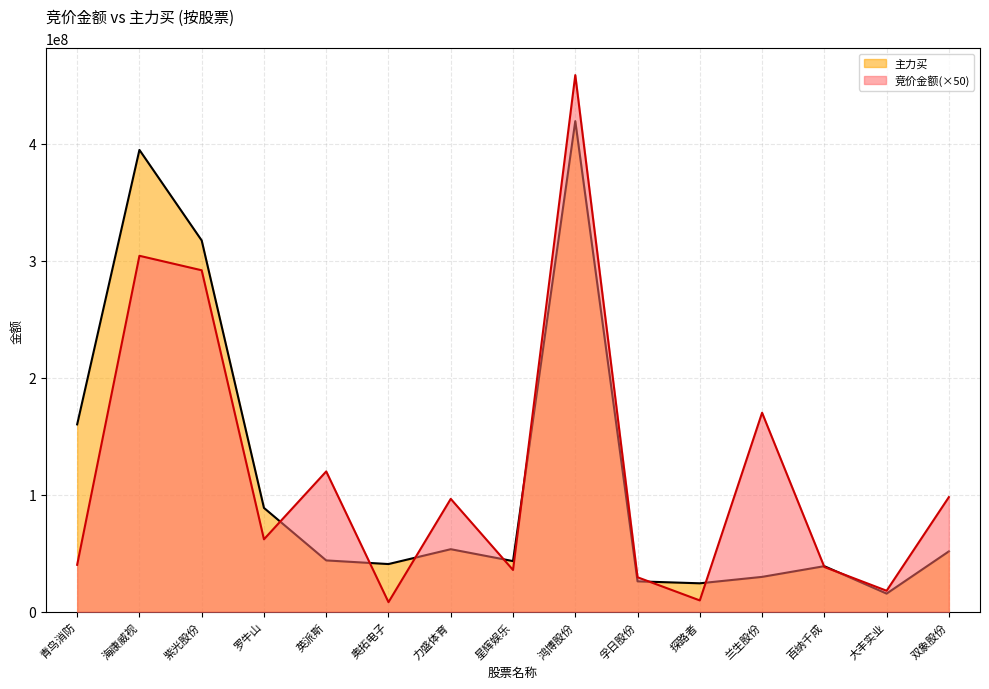

What is the minimum value for 主力买?

15530772